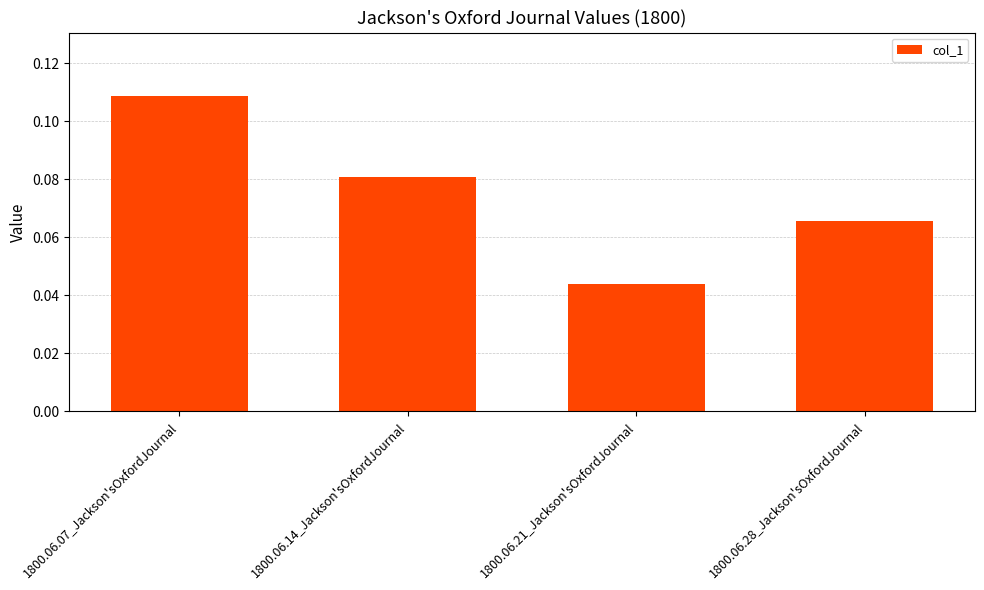

What is the label of the 4th bar from the left?

1800.06.28_Jackson'sOxfordJournal